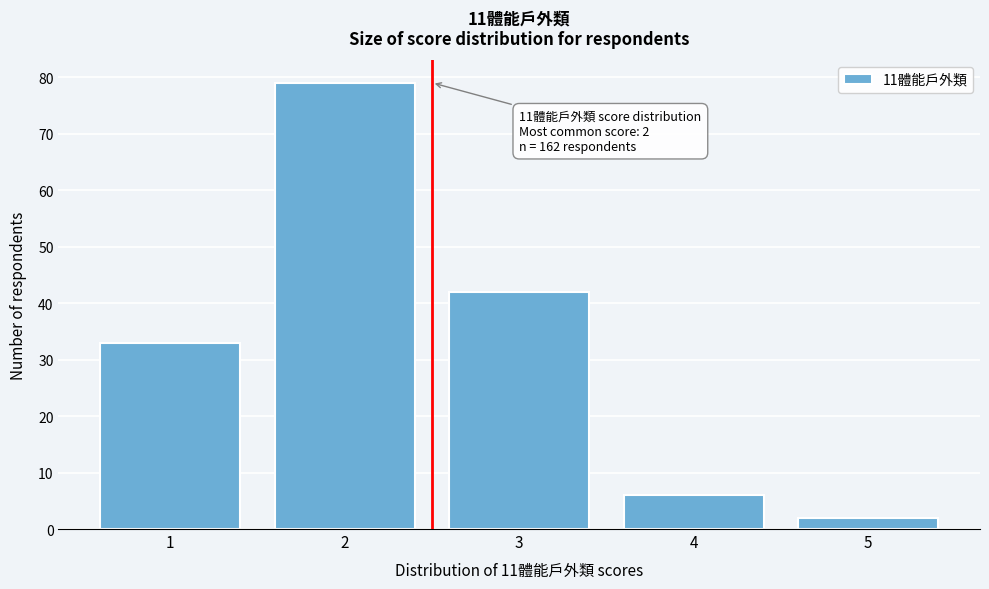

Reading right to left, transcribe all the data shown in this chart.

2	6	42	79	33